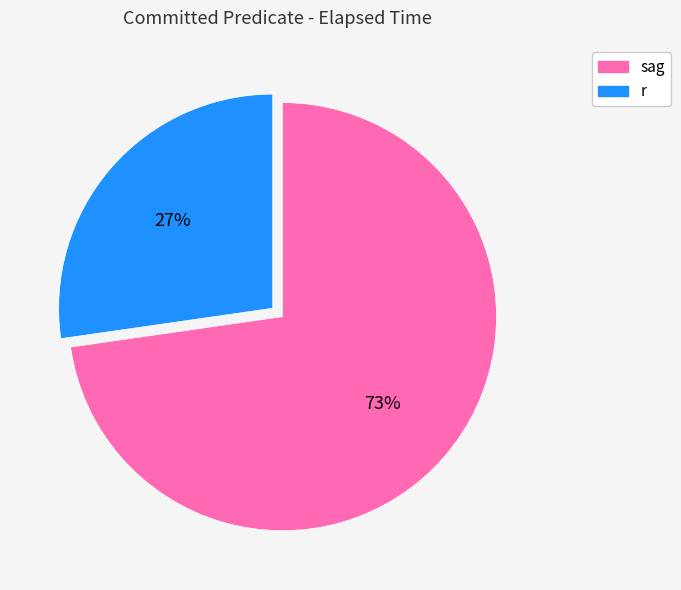

Do r and sag together represent more than half of the pie?

Yes